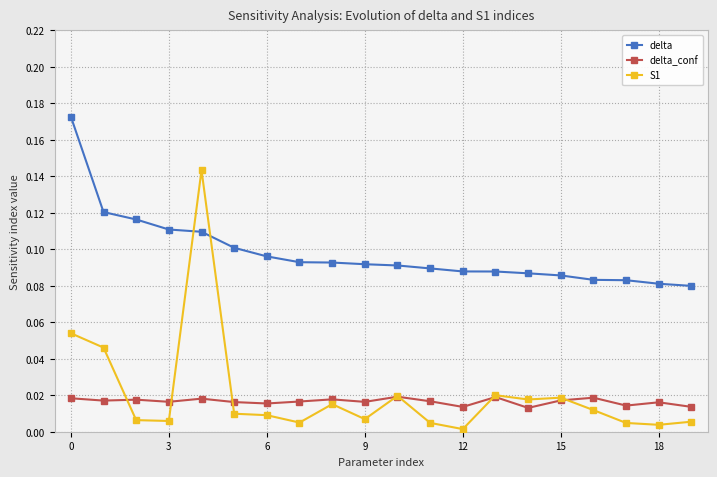

True or false: delta_conf and S1 cross at least once.

True